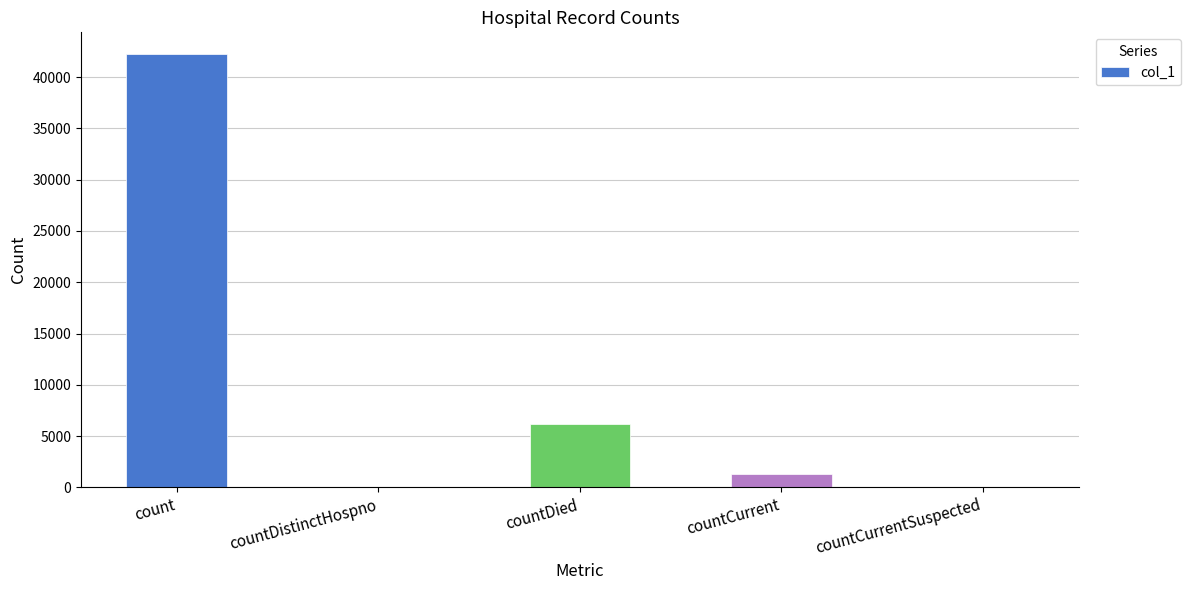

How many categories are shown in the chart?

5